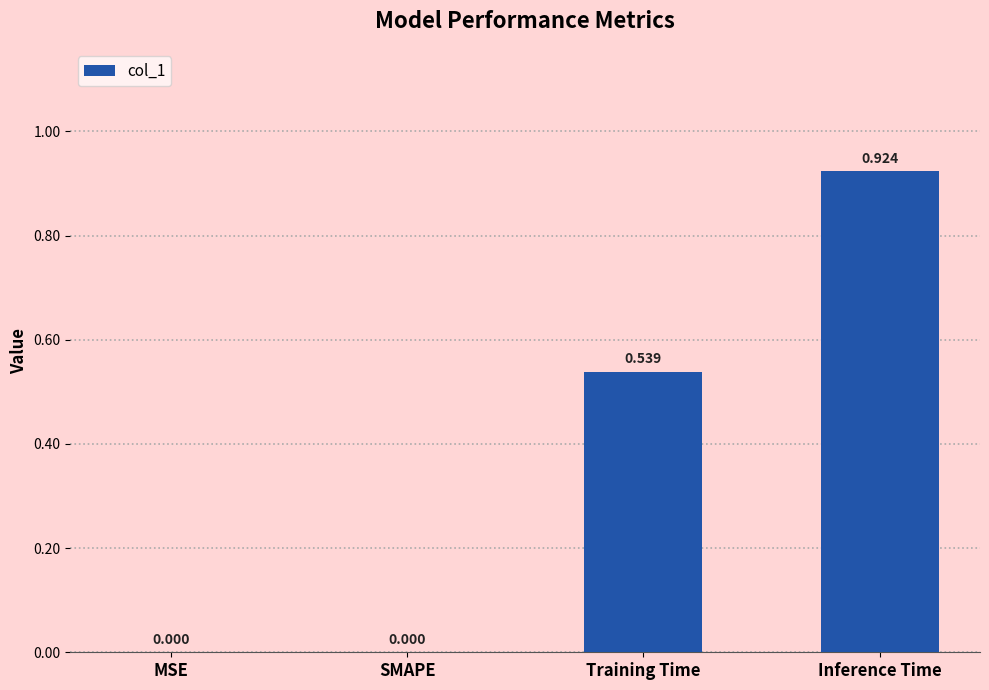

What is the average value?

0.4